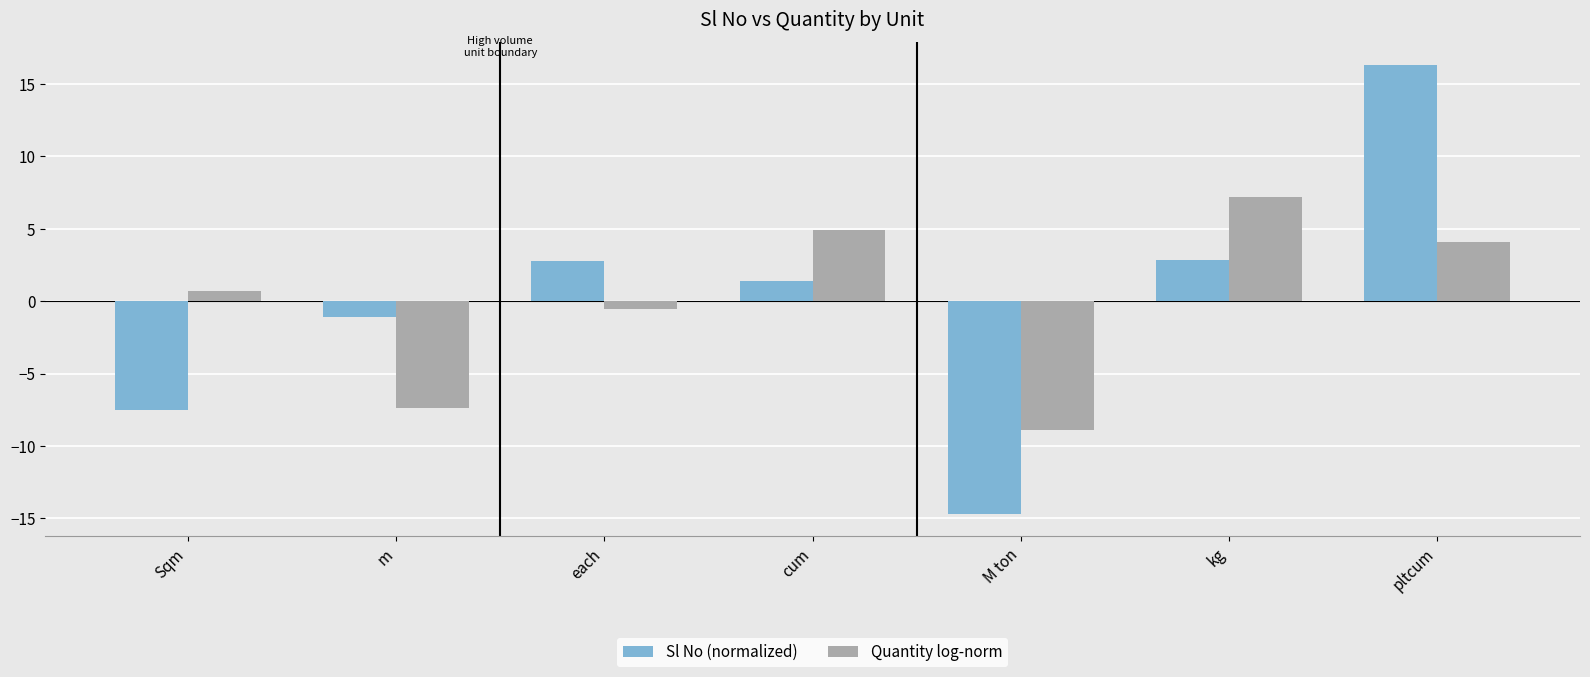

At which category does the chart reach its minimum across all series?

M ton